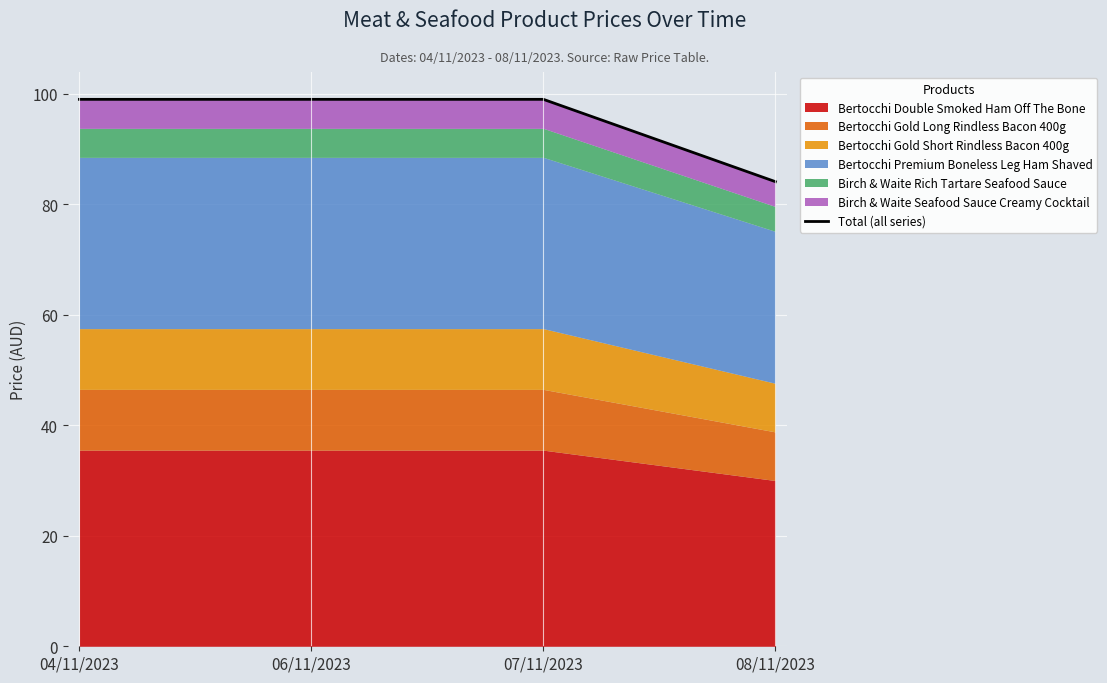

Between 08/11/2023 and 07/11/2023, which is larger?

07/11/2023